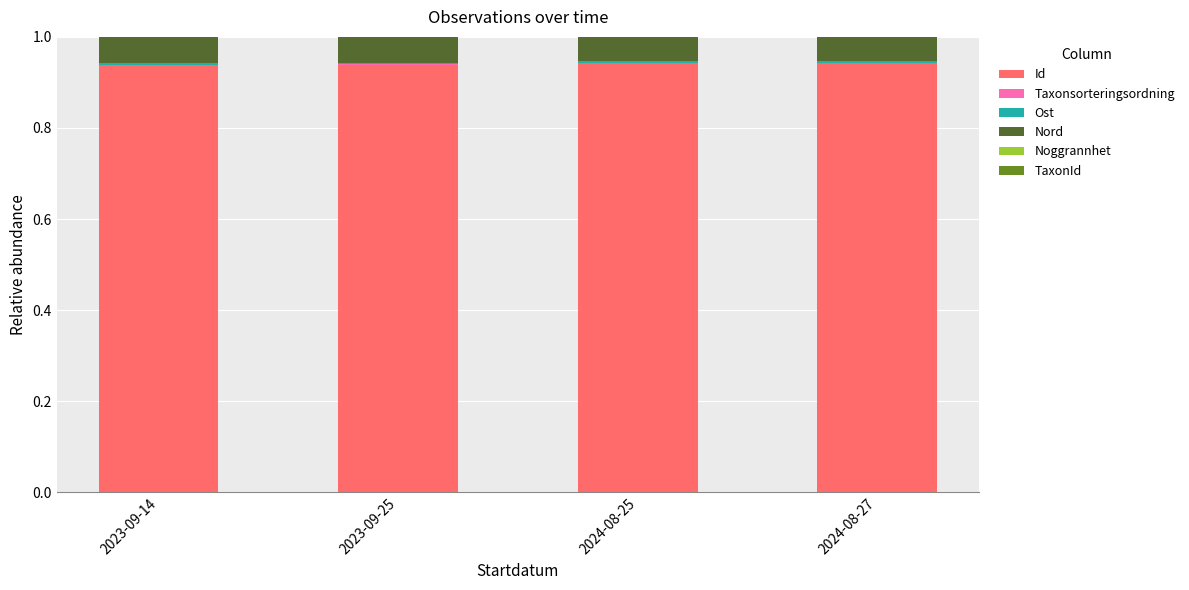

Are the bars horizontal?

No